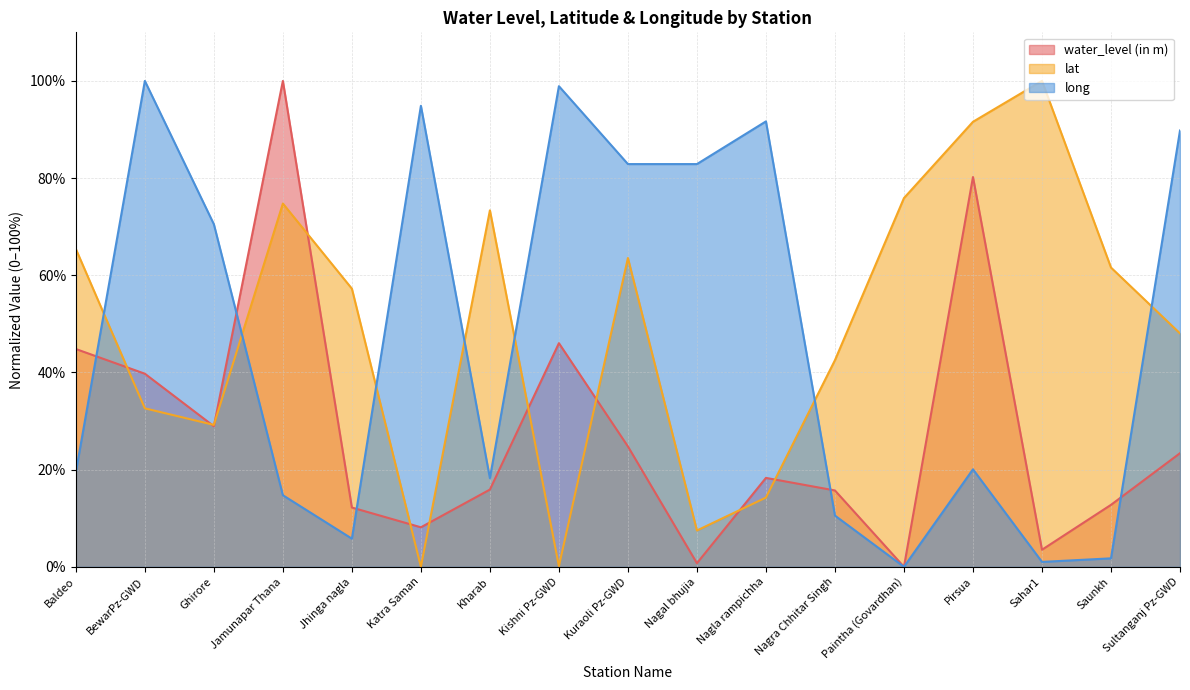

Where does the lat series first go above 57?

Baldeo